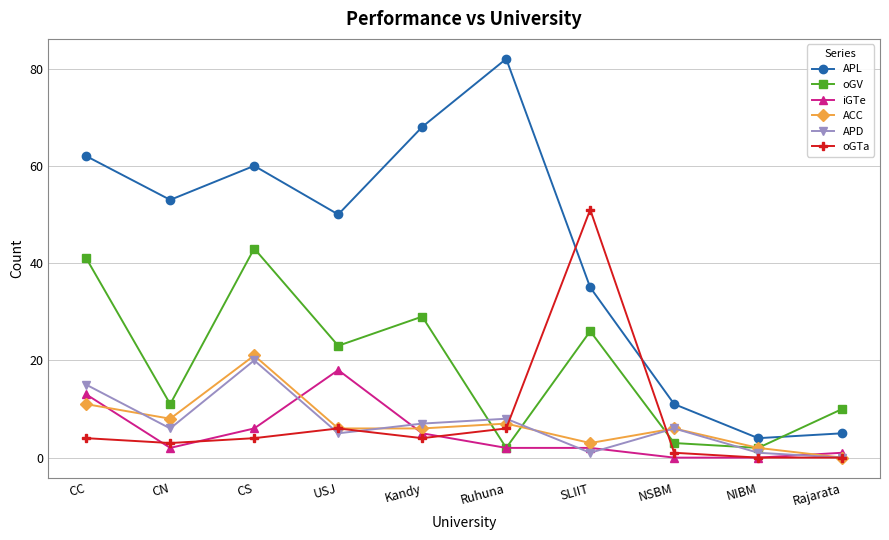

True or false: oGV has more than 0 interior local peaks.

True